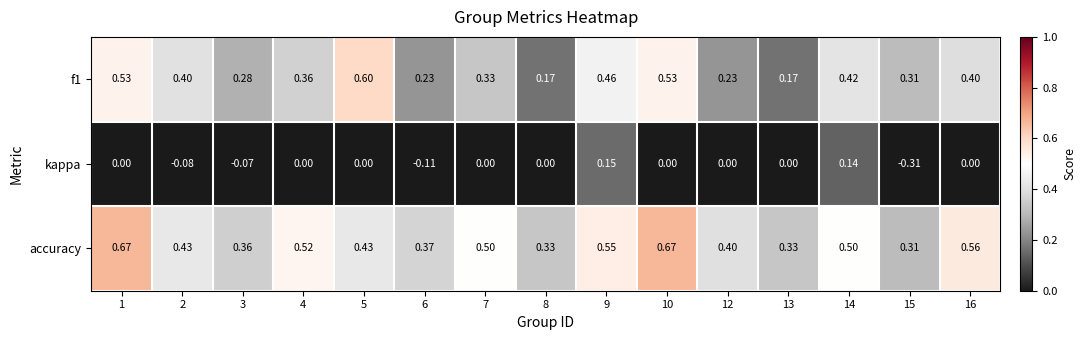

Which series changed the most between 4 and 9?

kappa